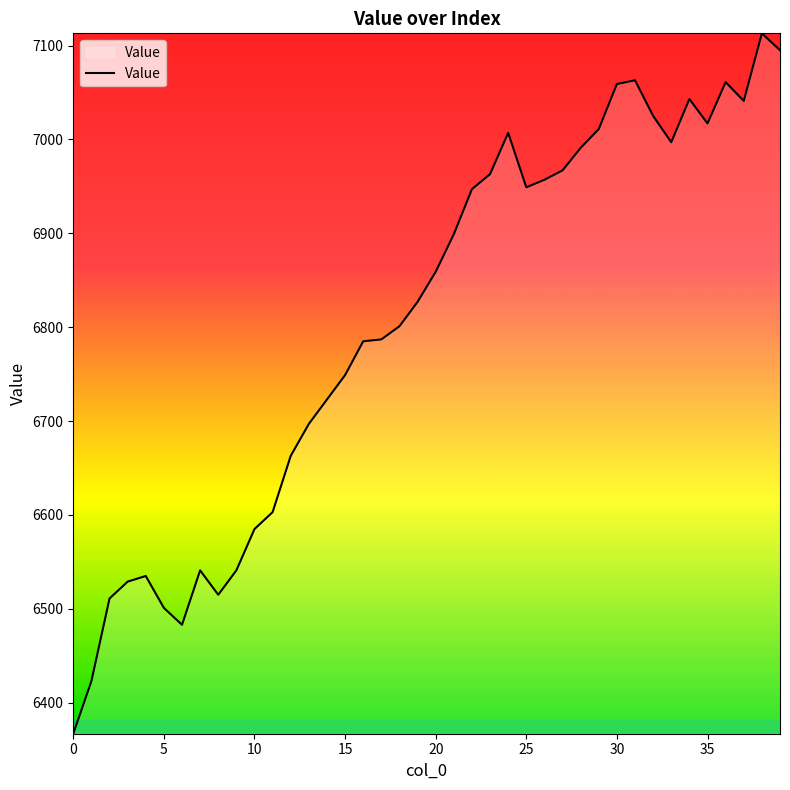

How many lines are shown in the chart?

1